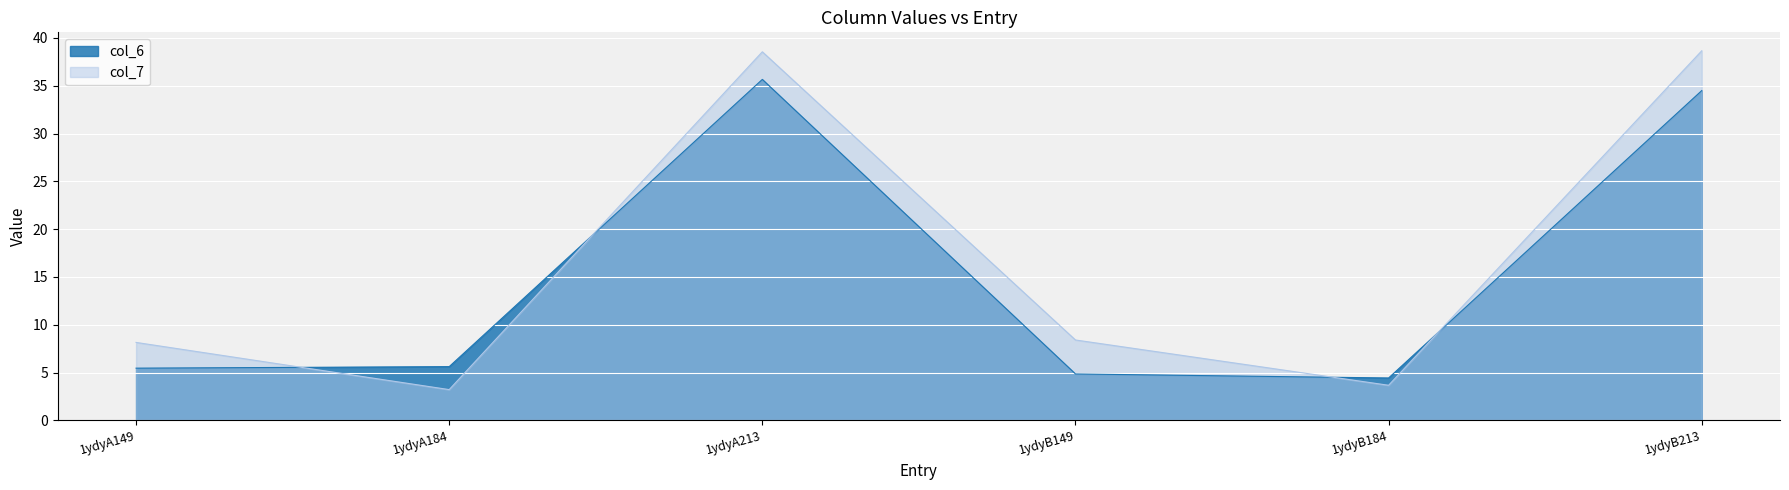

How many data points in col_6 are less than 5?

2